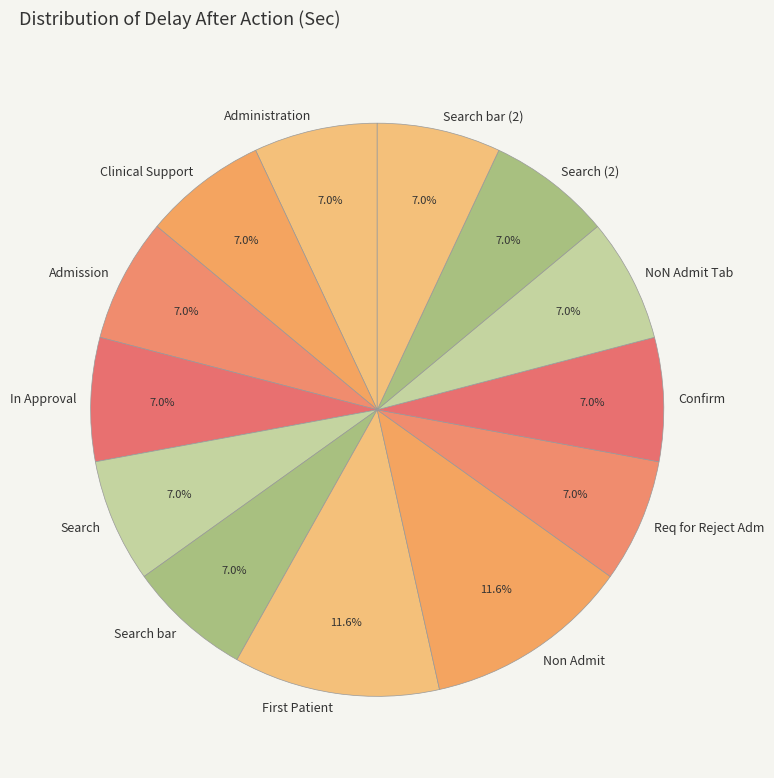

To the nearest percent, what is the difference between the Non Admit and Search slice percentages?

5%